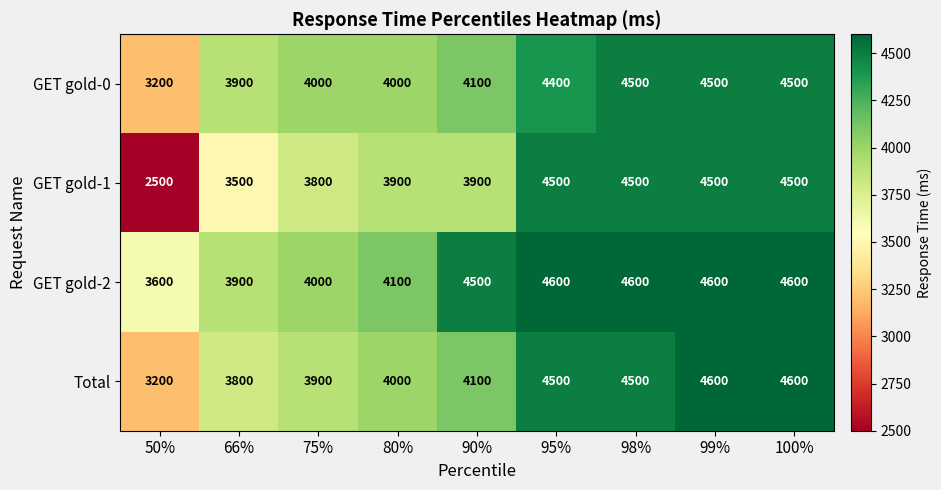

What is the difference between the maximum and minimum values in the GET gold-1 series?

2000